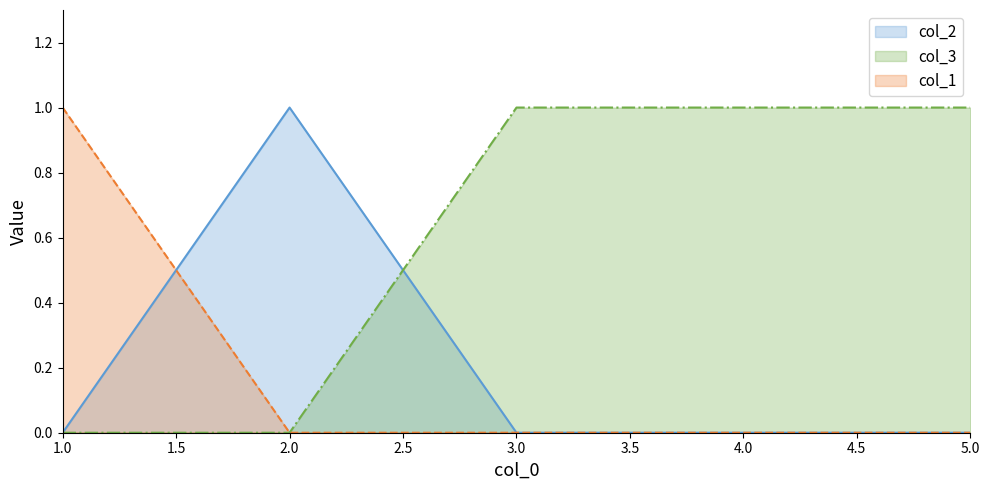

Rank the categories by col_2 value from lowest to highest.

1, 3, 4, 5, 2